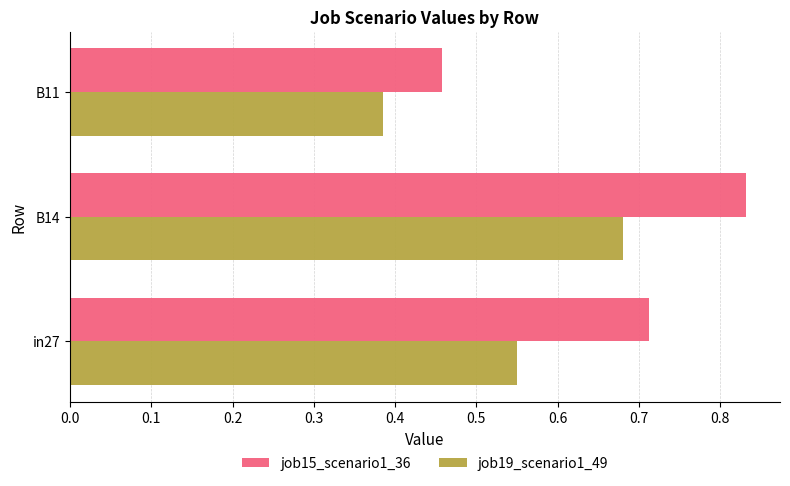

List the labels in order of job19_scenario1_49 value, smallest first.

B11, in27, B14